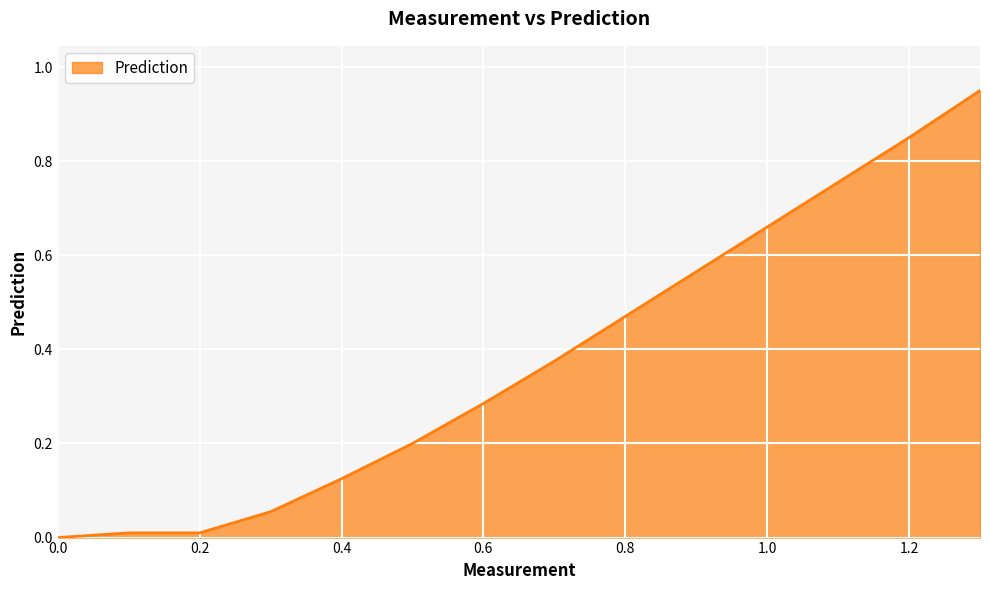

Does the chart have visible grid lines?

Yes